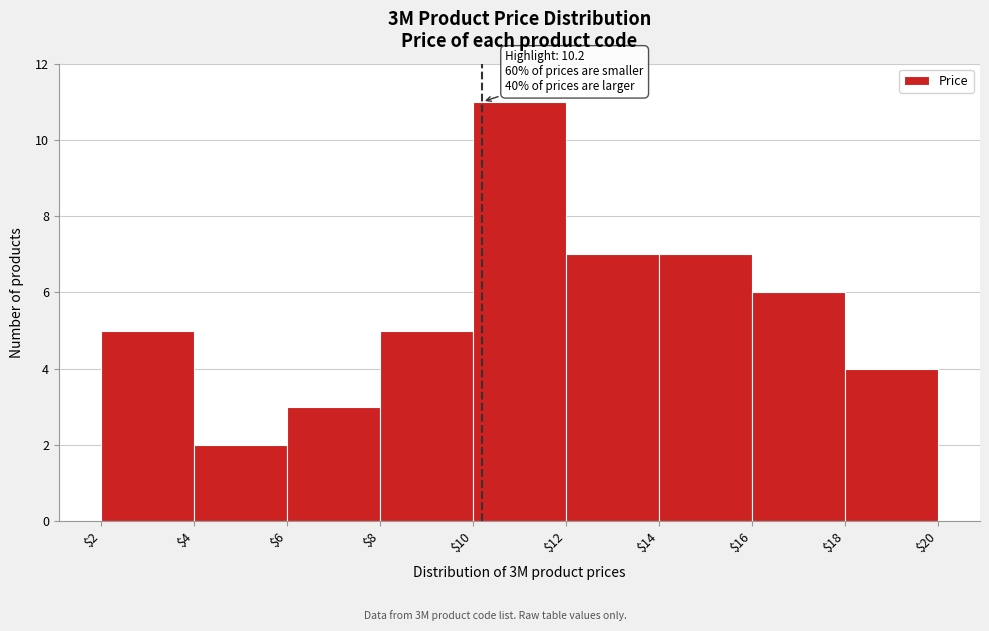

Over which range of the x-axis is the bar tallest?

$10 to $12